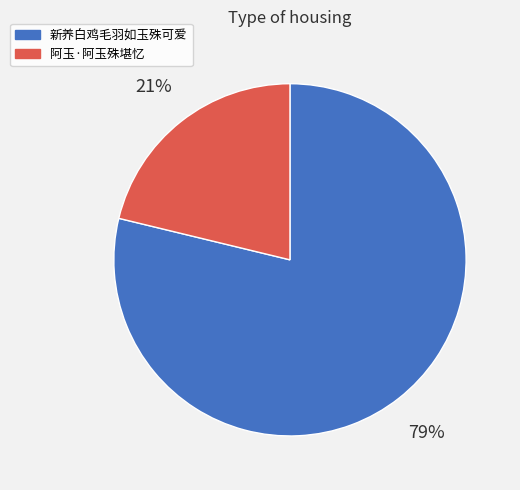

True or false: 阿玉·阿玉殊堪忆 accounts for 21% of the total.

True